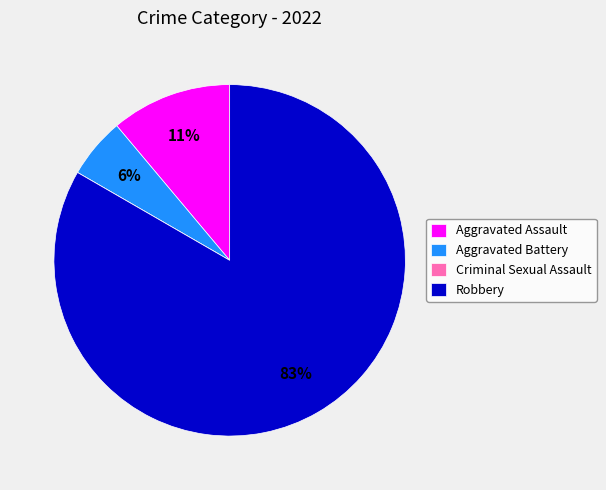

Does any single category account for the majority?

Yes